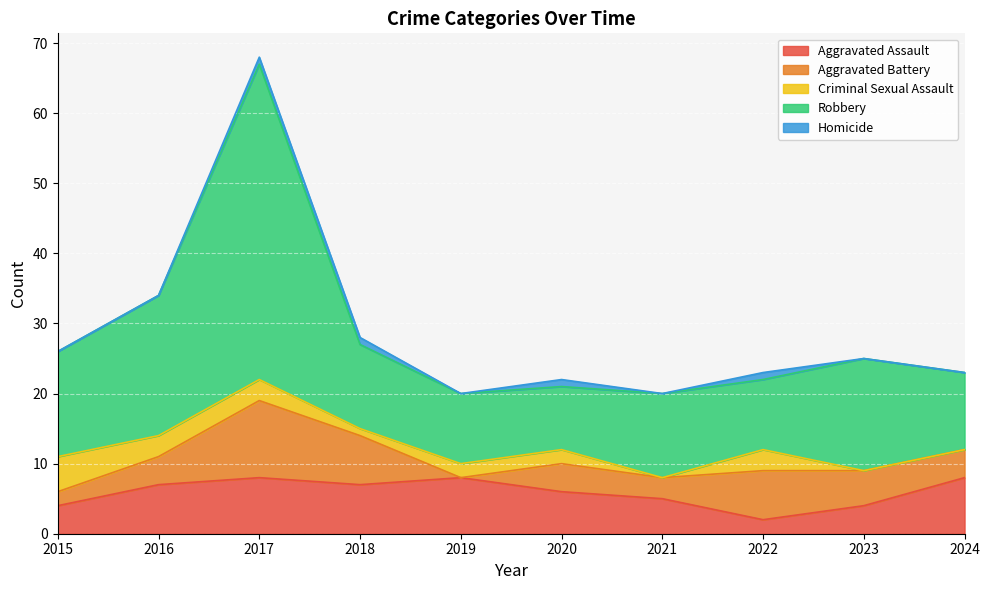

Between 2015 and 2022, which series saw the biggest shift?

Aggravated Battery